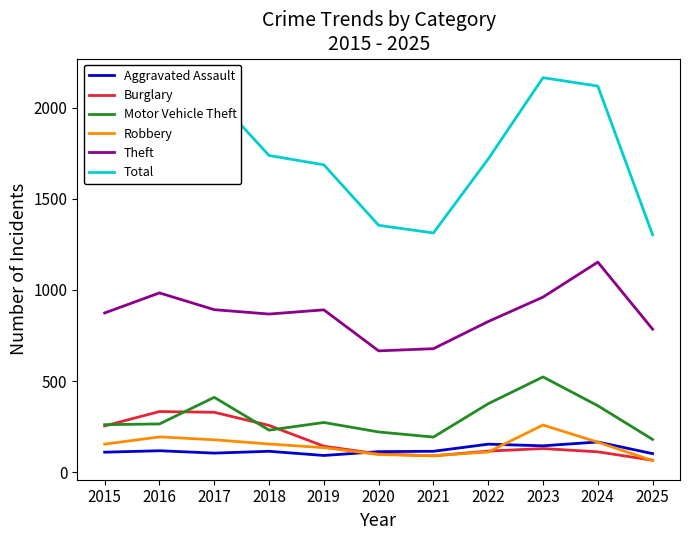

True or false: Total and Theft intersect in this chart.

False